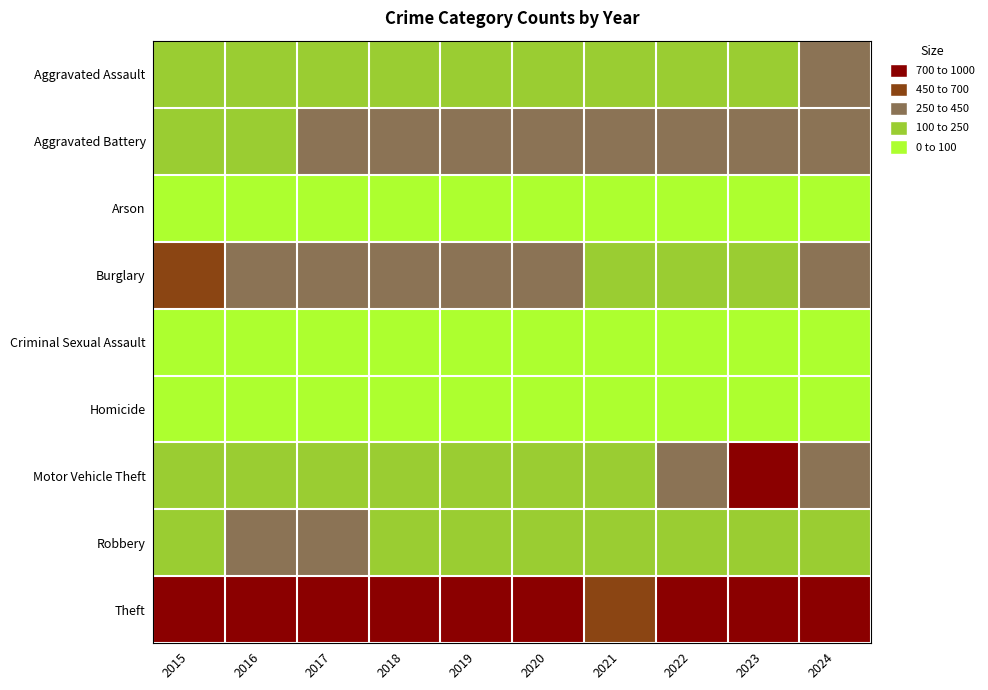

Reading left to right, list all the values displayed in this chart.

Aggravated Assault: 2015=135	2016=141	2017=150	2018=156	2019=136	2020=172	2021=232	2022=200	2023=211	2024=283
Aggravated Battery: 2015=218	2016=240	2017=282	2018=264	2019=285	2020=279	2021=325	2022=303	2023=300	2024=283
Arson: 2015=7	2016=4	2017=6	2018=5	2019=7	2020=8	2021=7	2022=8	2023=11	2024=14
Burglary: 2015=459	2016=361	2017=335	2018=338	2019=312	2020=303	2021=171	2022=246	2023=196	2024=302
Criminal Sexual Assault: 2015=27	2016=29	2017=49	2018=41	2019=48	2020=30	2021=43	2022=40	2023=54	2024=51
Homicide: 2015=11	2016=14	2017=20	2018=13	2019=14	2020=22	2021=25	2022=27	2023=17	2024=25
Motor Vehicle Theft: 2015=180	2016=173	2017=195	2018=204	2019=181	2020=228	2021=209	2022=436	2023=950	2024=426
Robbery: 2015=241	2016=272	2017=308	2018=200	2019=209	2020=174	2021=169	2022=181	2023=226	2024=199
Theft: 2015=1000	2016=828	2017=851	2018=936	2019=930	2020=775	2021=633	2022=861	2023=891	2024=902